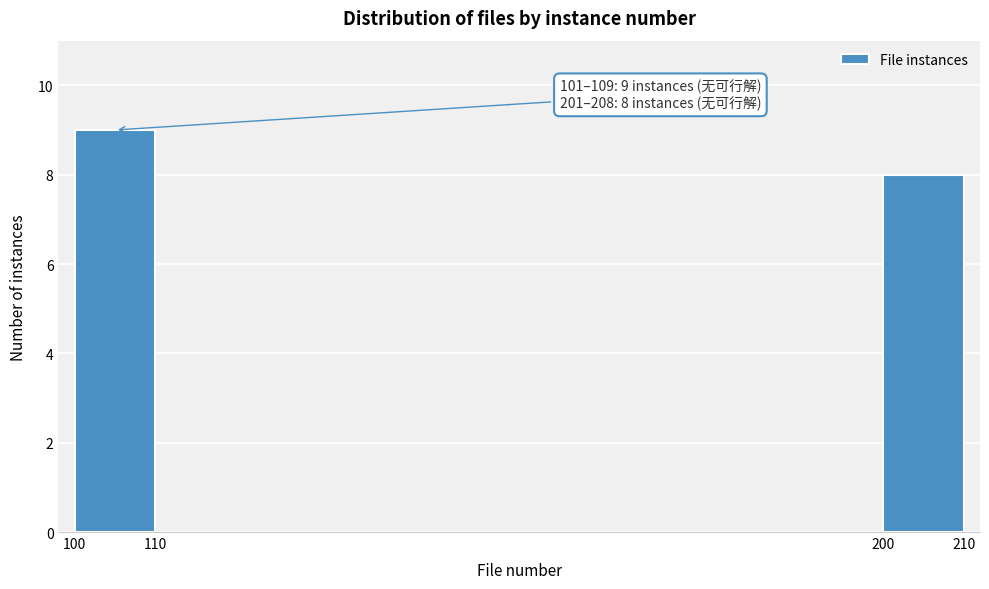

Reading left to right, transcribe all the data shown in this chart.

100=9	200=8